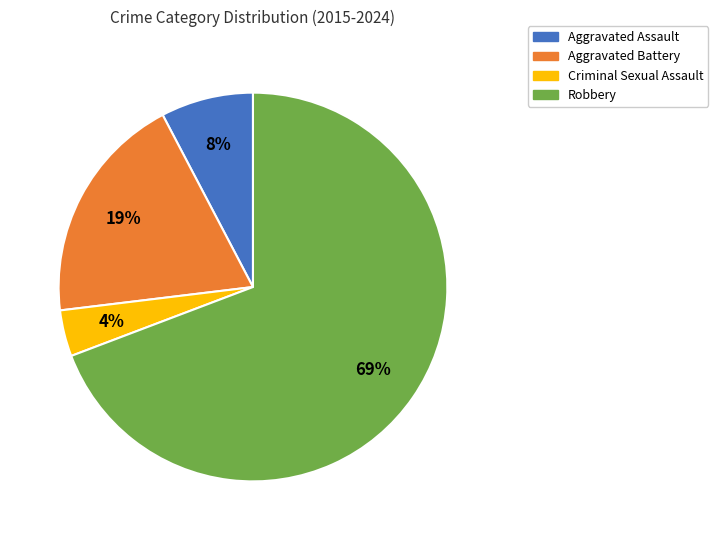

To the nearest percent, what portion does Aggravated Battery represent?

19%